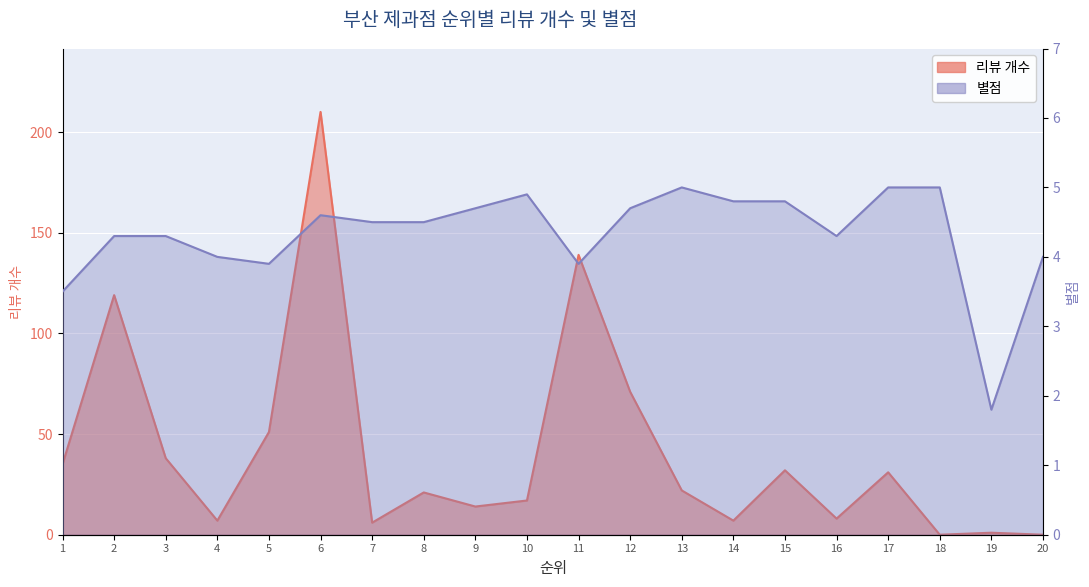

What is the total value across all series at 13?

27.0